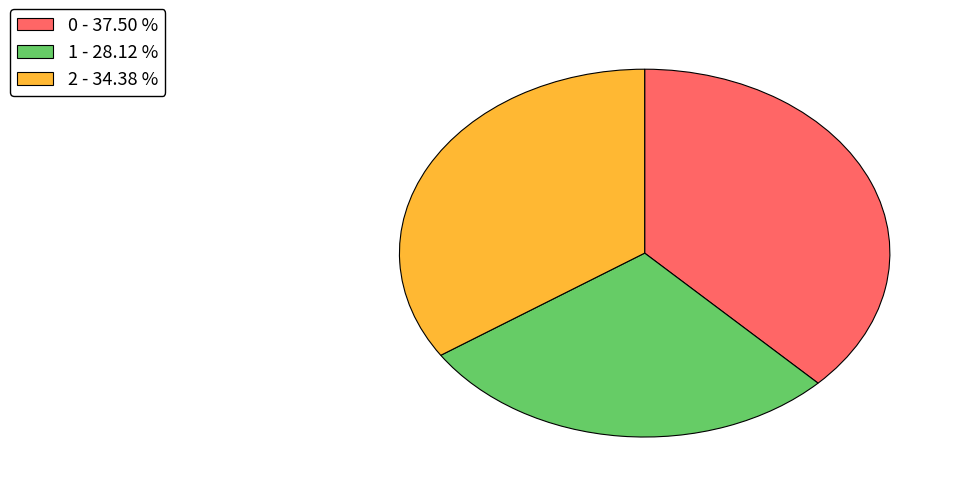

Between 1 and 2, which is larger?

2